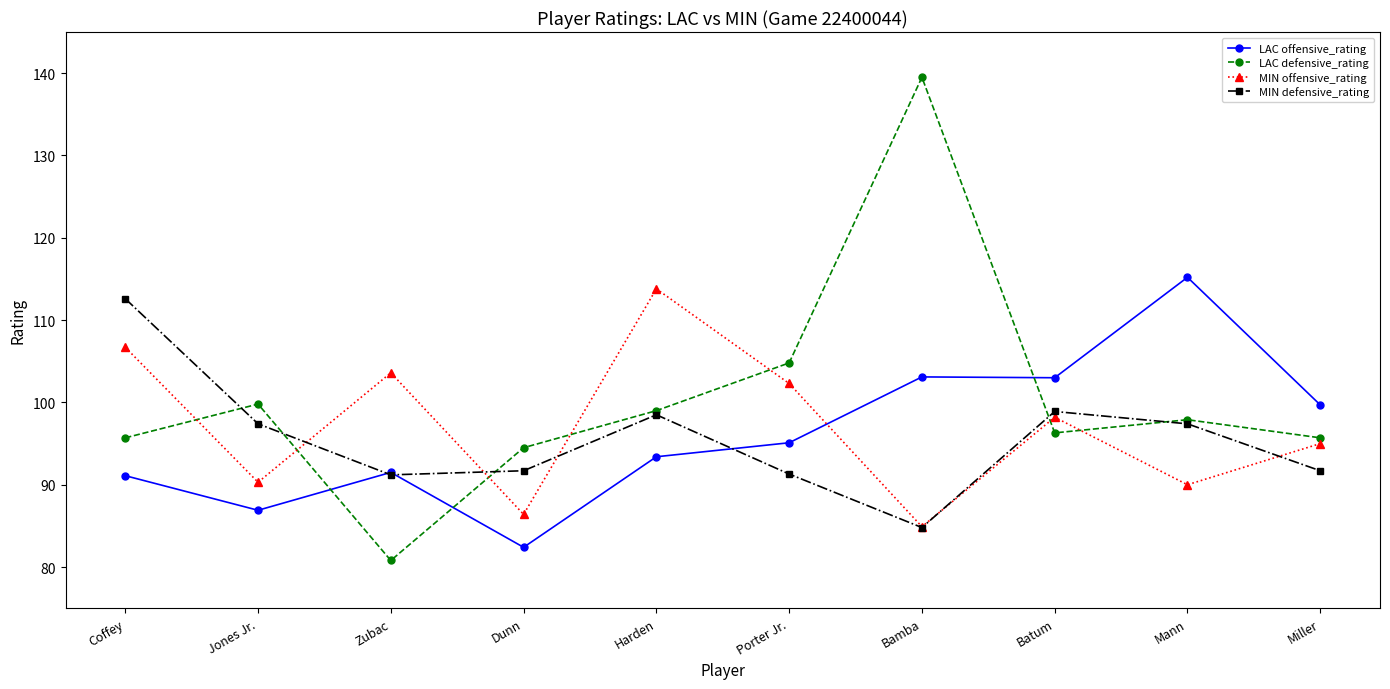

What is the label of the 6th point from the right?

Harden